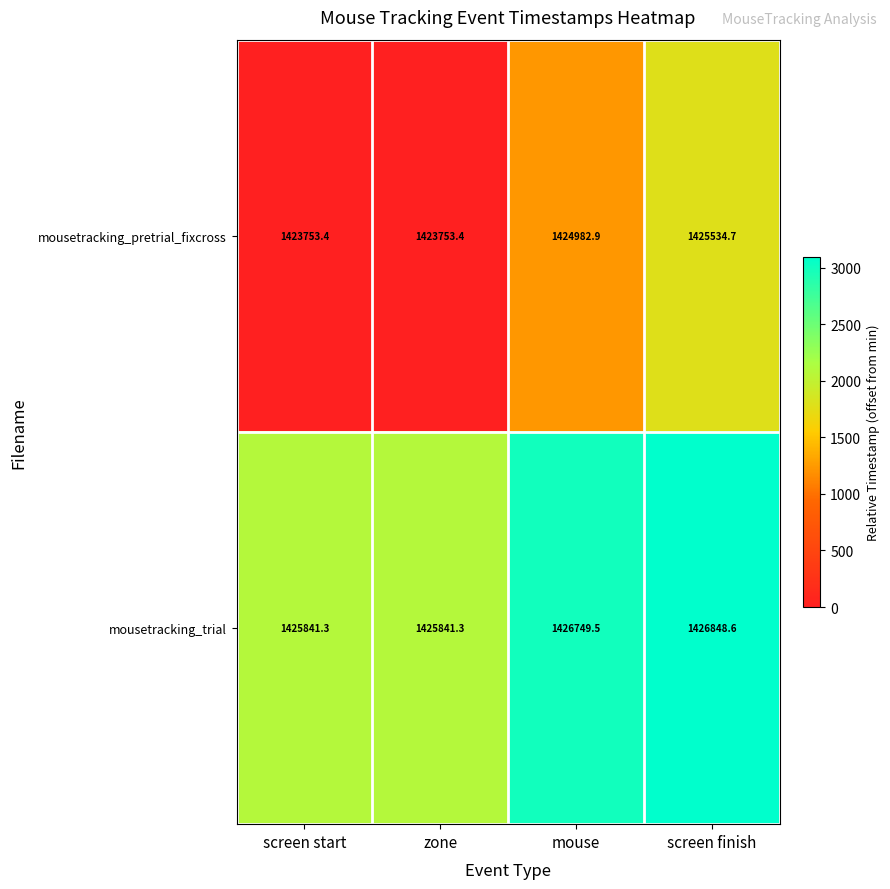

Reading left to right, extract all data points from this chart.

mousetracking_pretrial_fixcross: 1423753.4	1423753.4	1424982.9	1425534.7
mousetracking_trial: 1425841.3	1425841.3	1426749.5	1426848.6